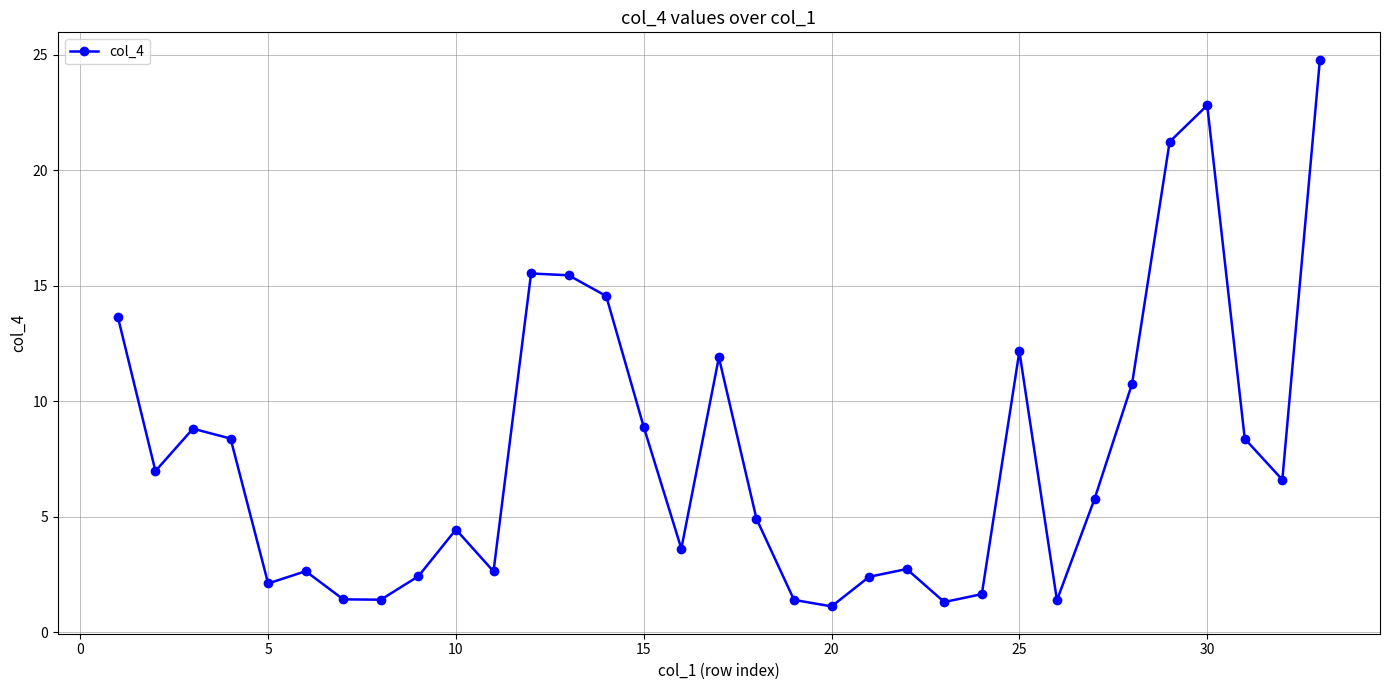

What is the maximum value shown in the chart?

24.8